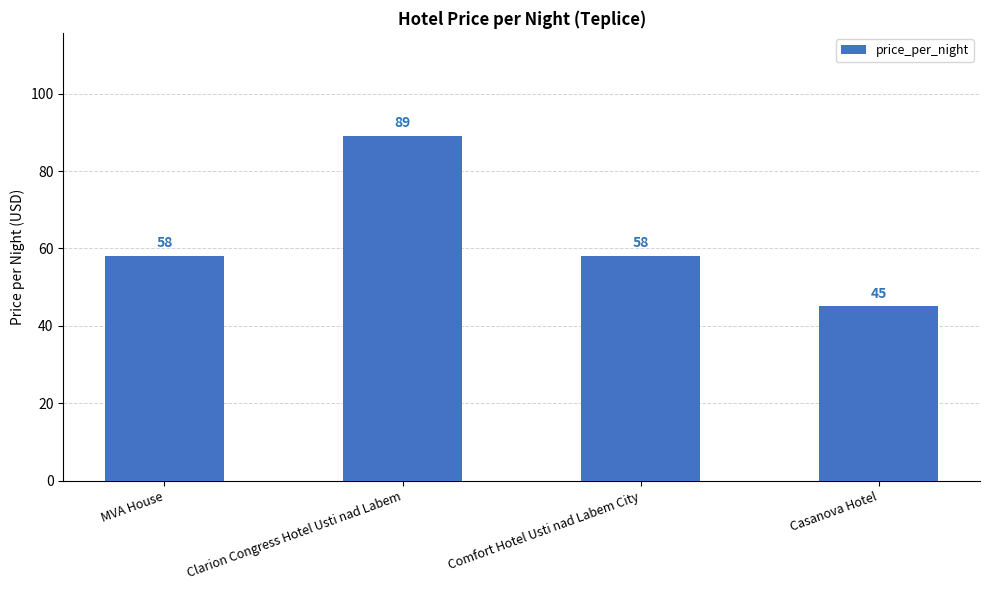

Read the value at Clarion Congress Hotel Usti nad Labem, to the nearest 5.

90